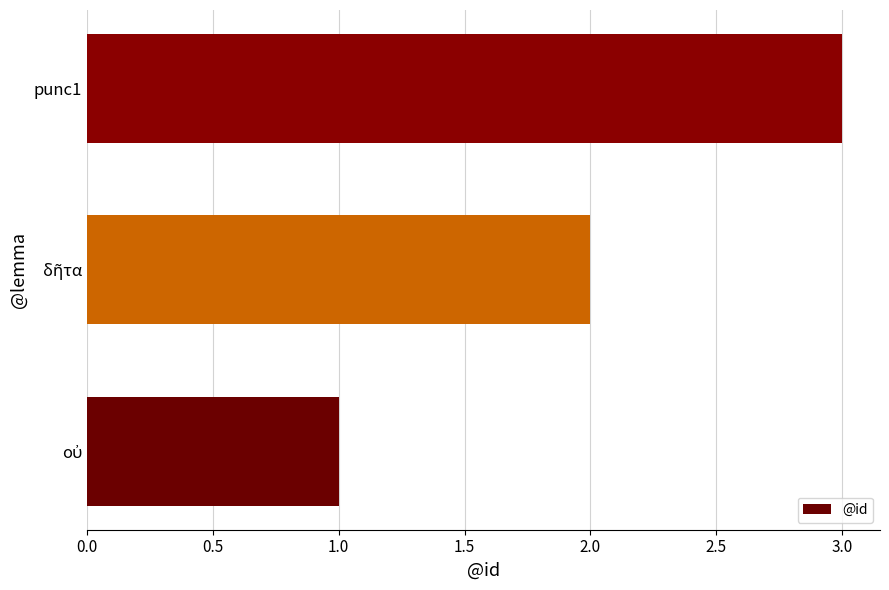

At which category does the chart reach its peak across all series?

punc1